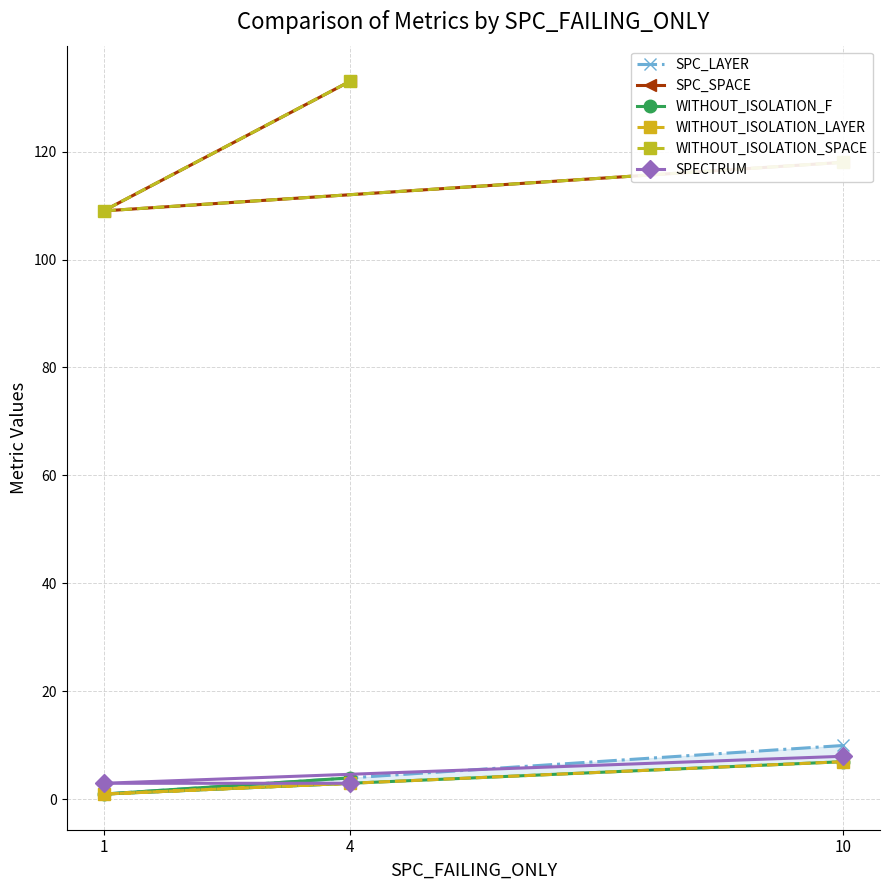

Is the value of WITHOUT_ISOLATION_LAYER at 10 greater than the value of WITHOUT_ISOLATION_F at 4?

Yes